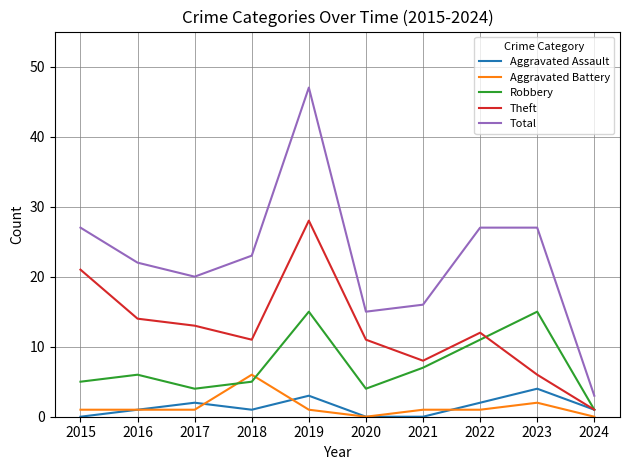

The Total series shows 18 at 2022. True or false?

False